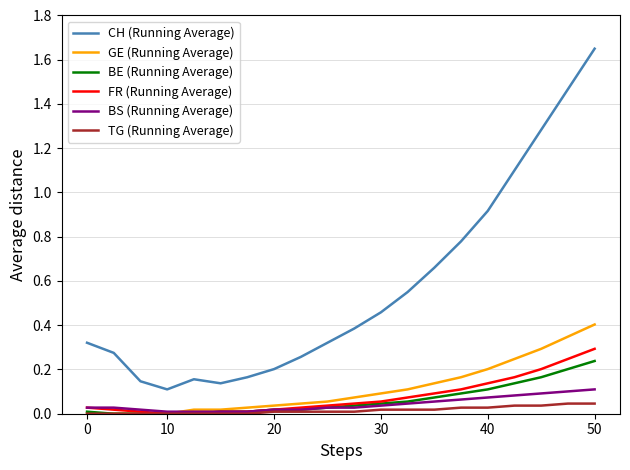

Which series has the largest range (max minus min)?

CH (Running Average)